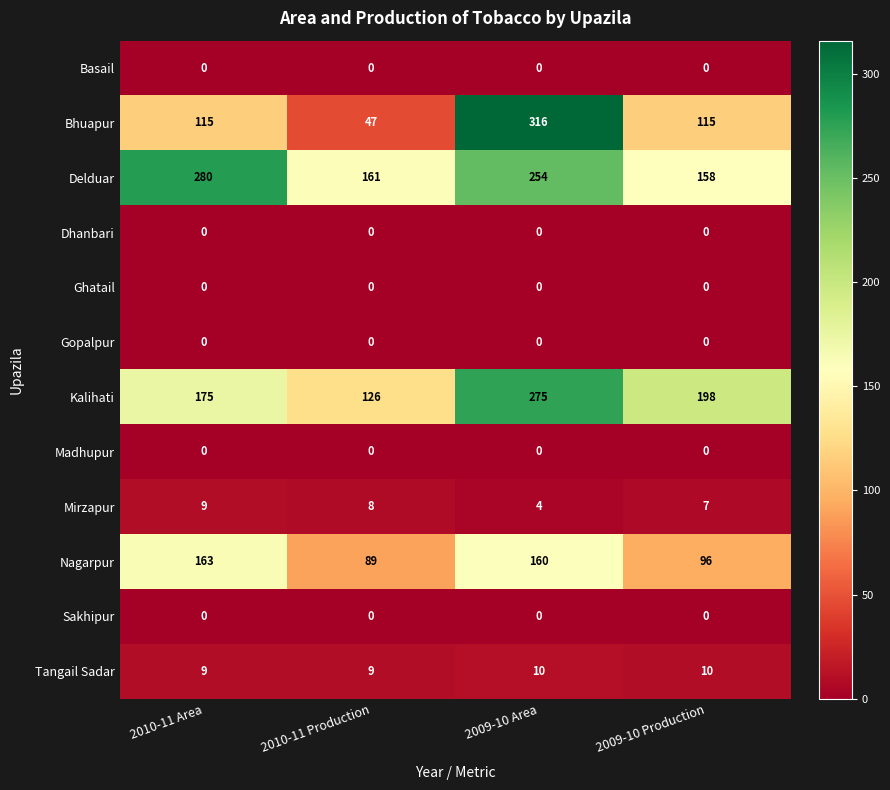

The value of Nagarpur at 2010-11 Production is 89. True or false?

True